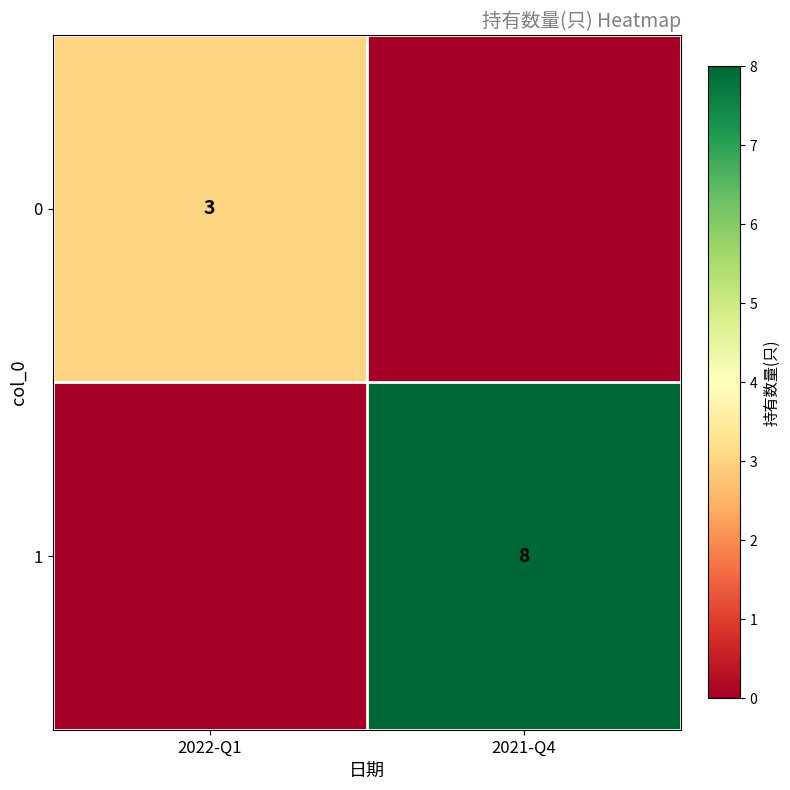

The value of 0 at 2022-Q1 is 5. True or false?

False